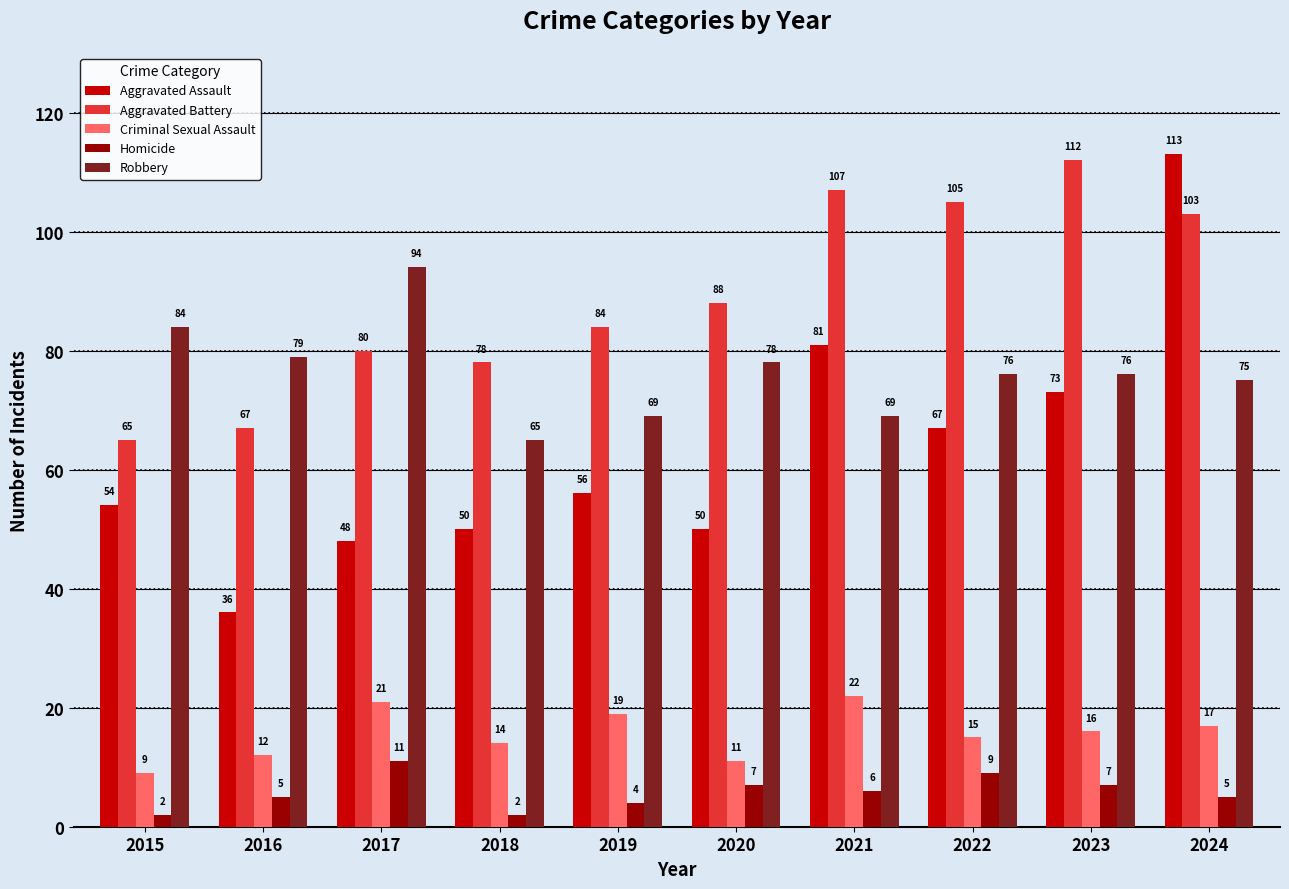

What is the lowest value of the Criminal Sexual Assault series?

9